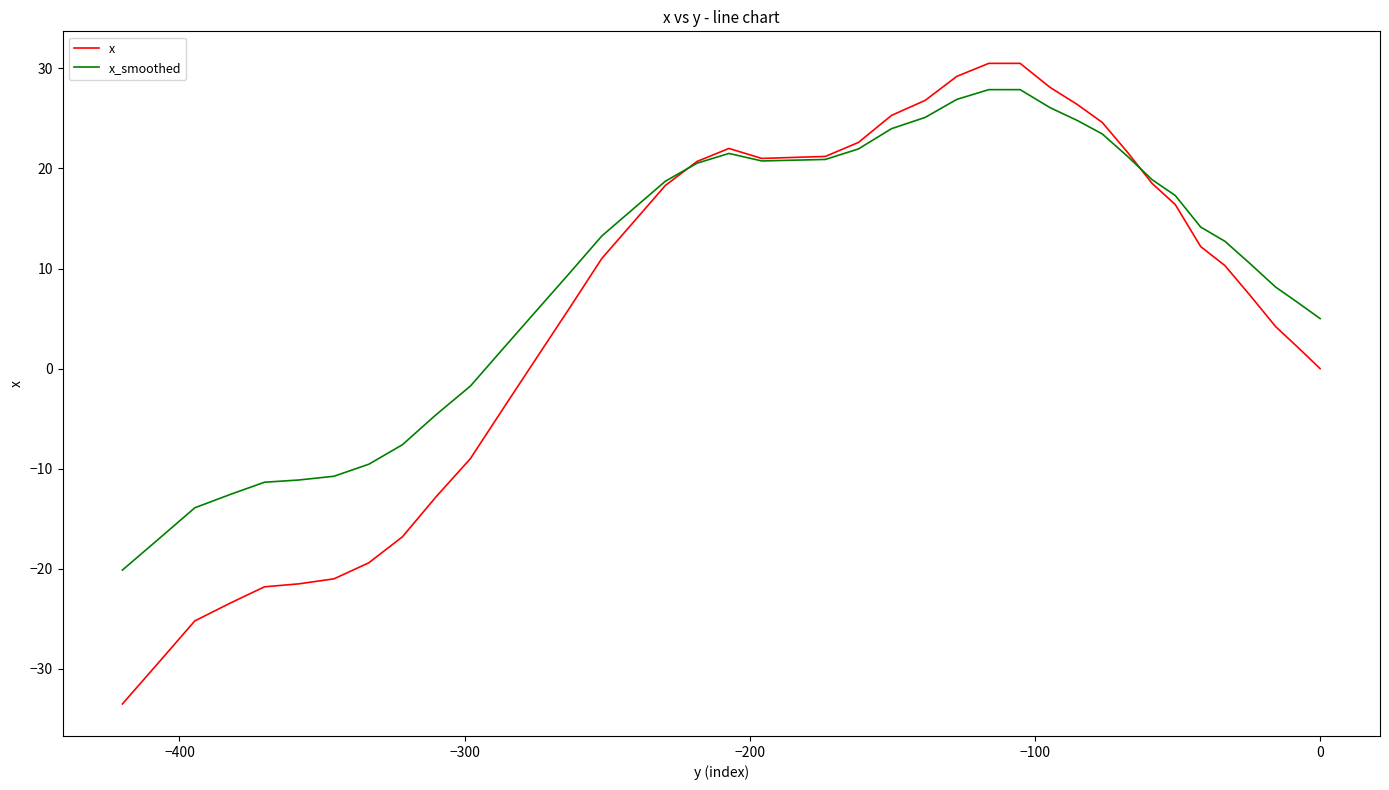

What is the average value of the x_smoothed series?

9.8